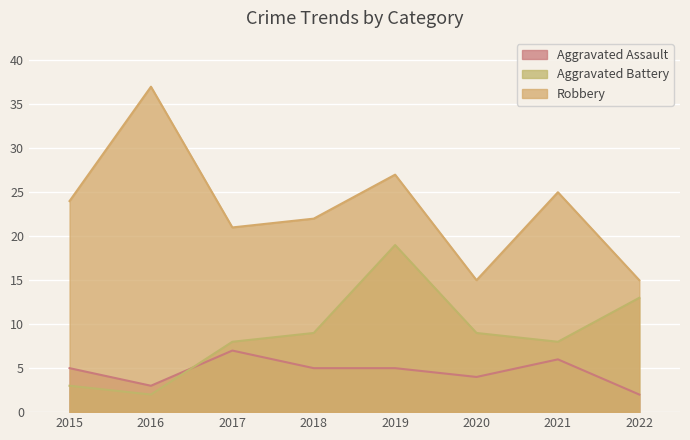

Does the chart display data point markers on the line(s)?

No